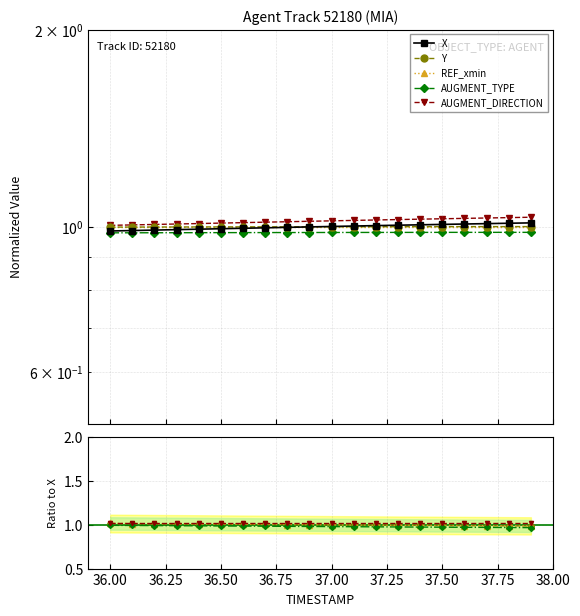

Count the number of data series in this chart.

5